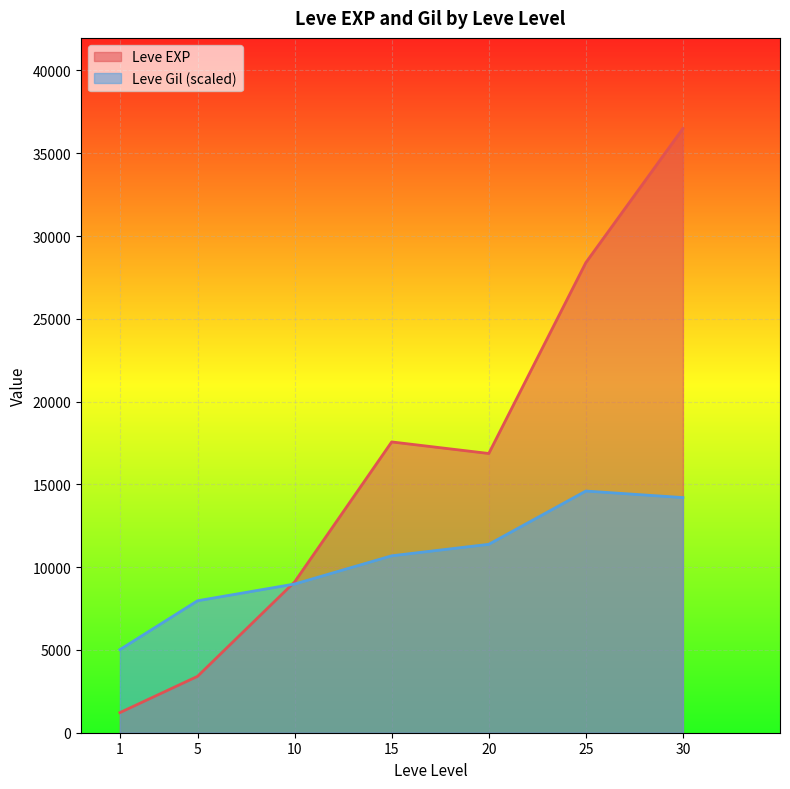

How many lines are shown in the chart?

2